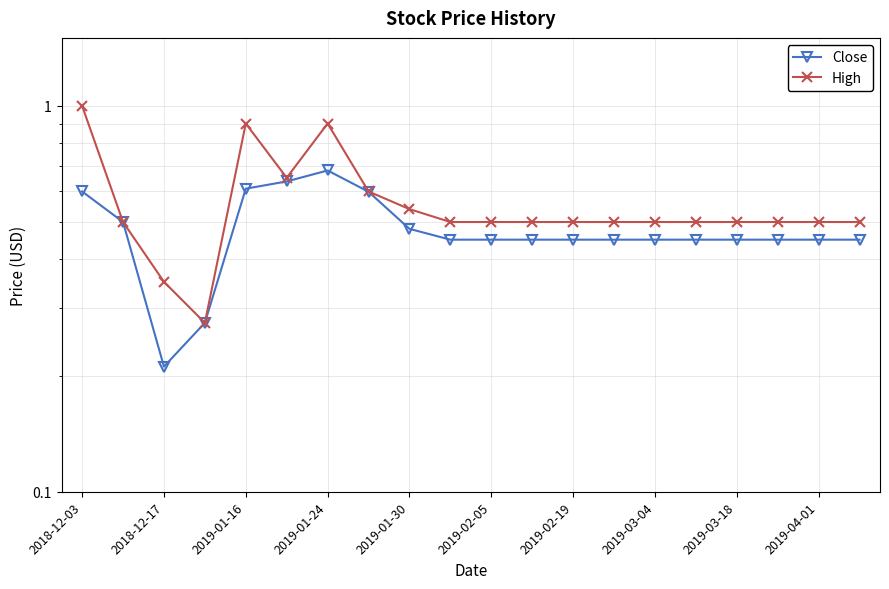

At which category is the sum across all series the highest?

2018-12-03